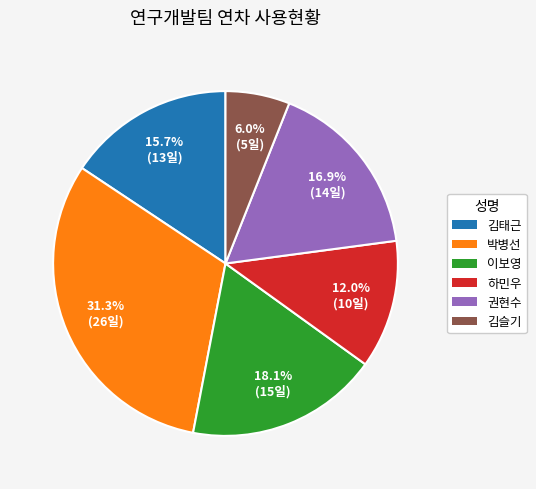

Do 하민우 and 권현수 together represent more than half of the pie?

No